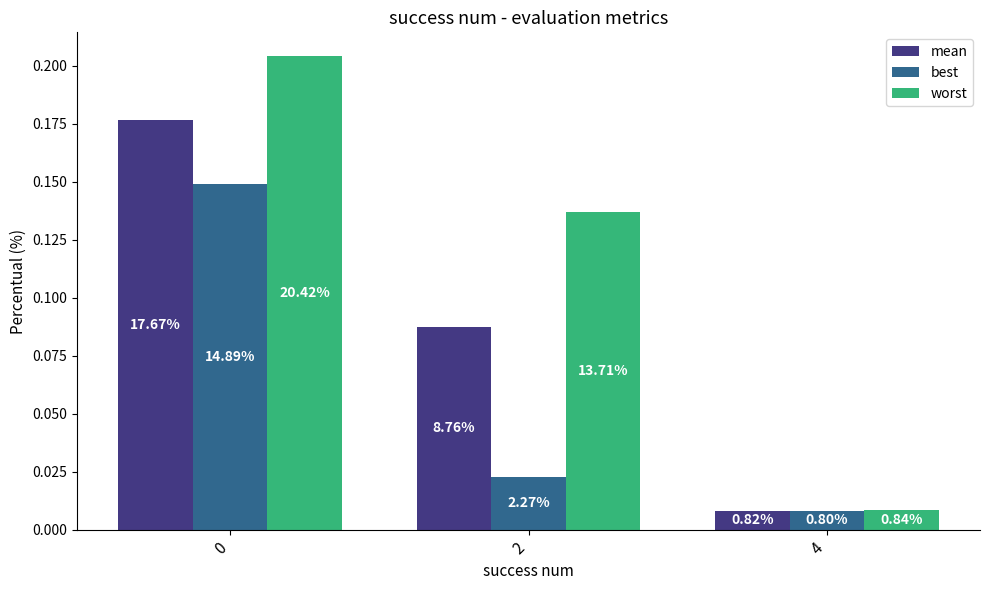

How many groups of bars are there?

3